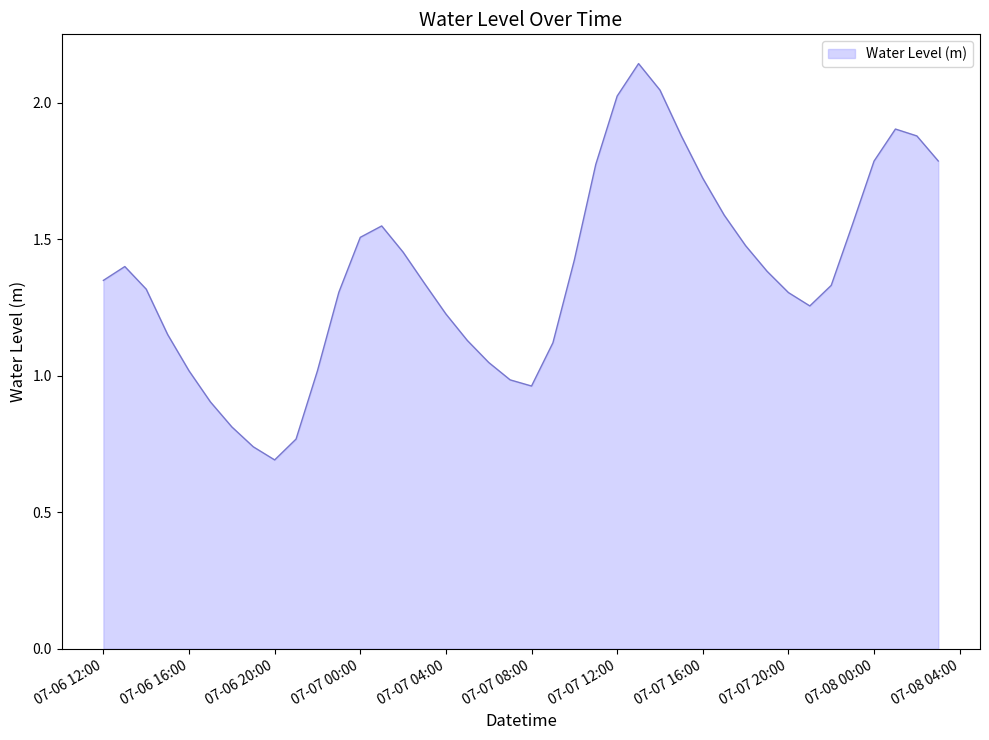

Where is the data nearest to the value 1?

2024-07-07 07:00:00